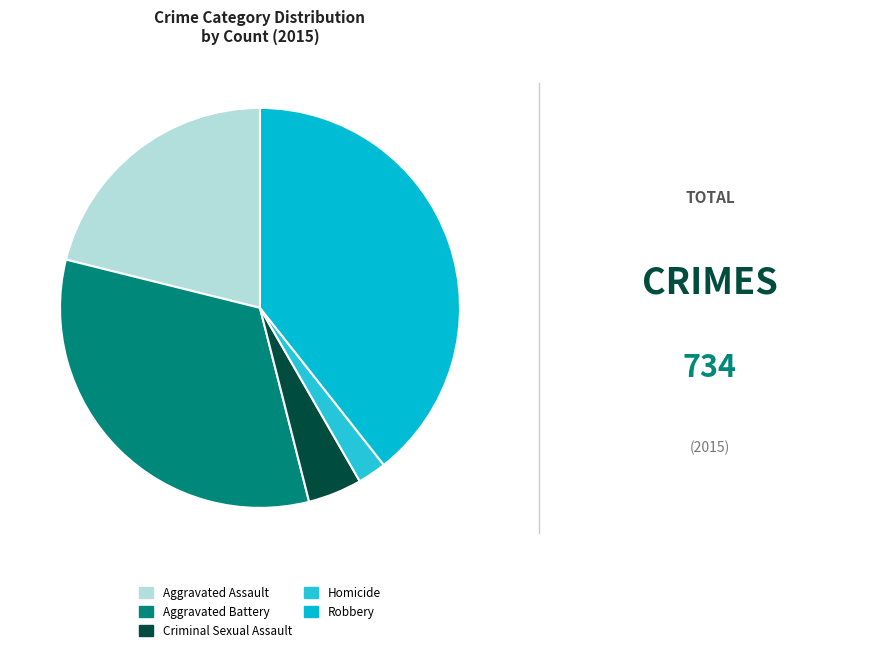

Which category has the smallest portion of the pie?

Homicide